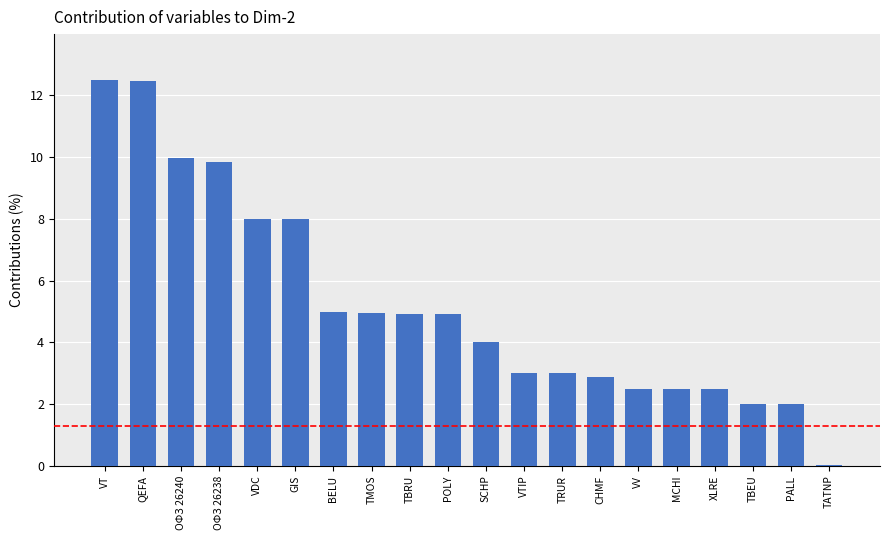

How many categories are shown in the chart?

20